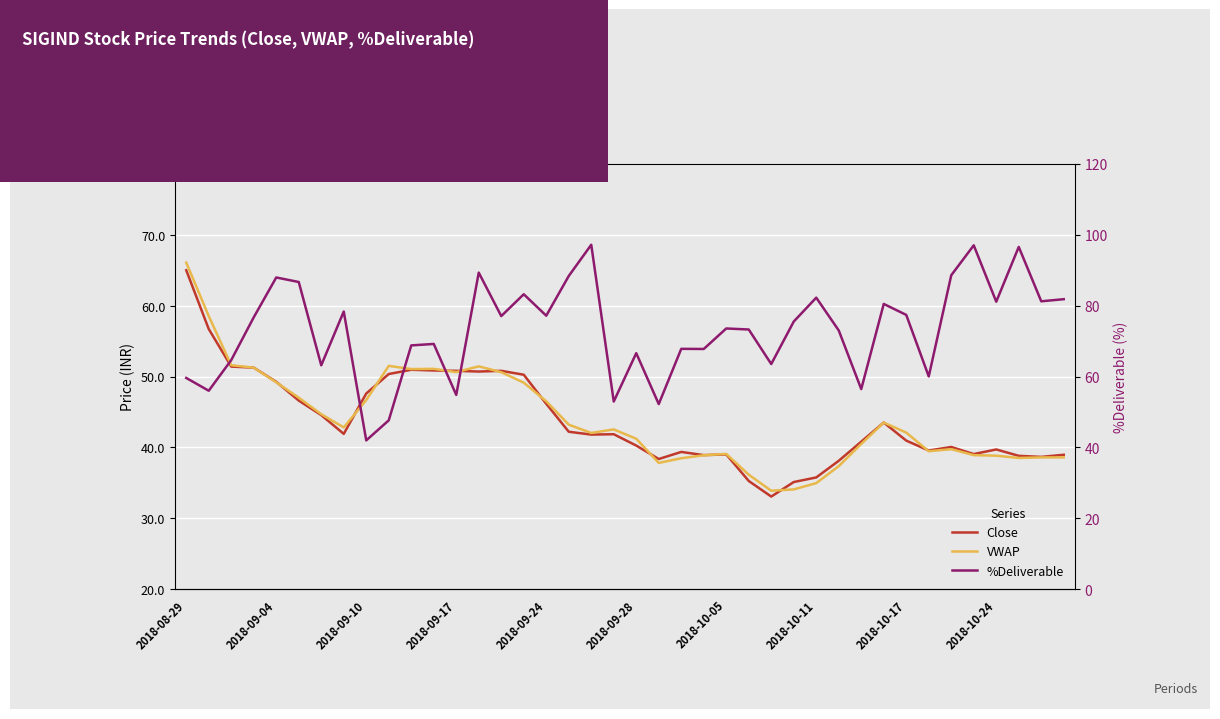

The Close series shows 21.9 at 31. True or false?

False